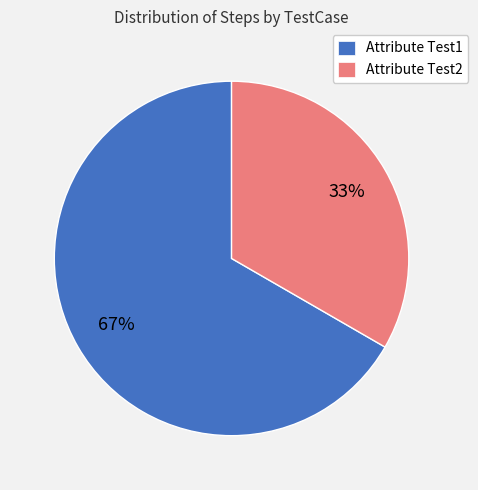

Does Attribute Test1 represent more than half of the total?

Yes